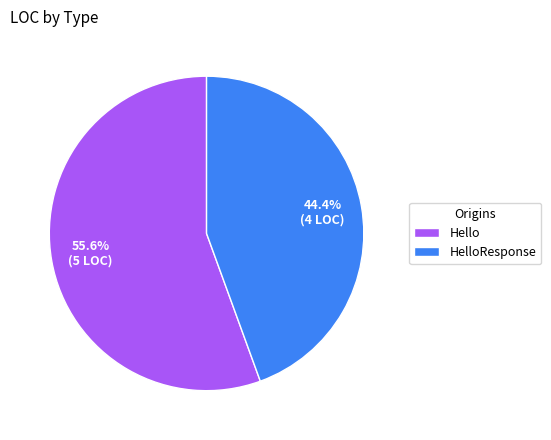

To the nearest percent, what is the difference between the HelloResponse and Hello slice percentages?

11%